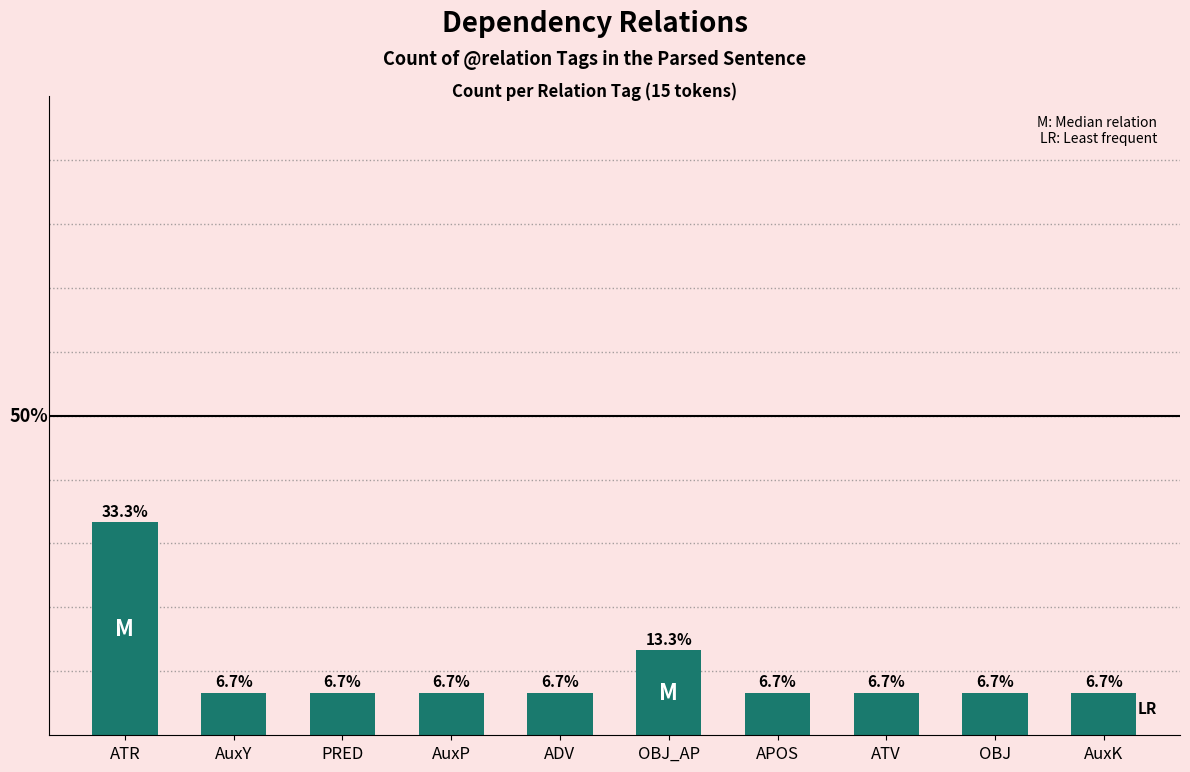

What is the label of the 1st bar from the left?

ATR